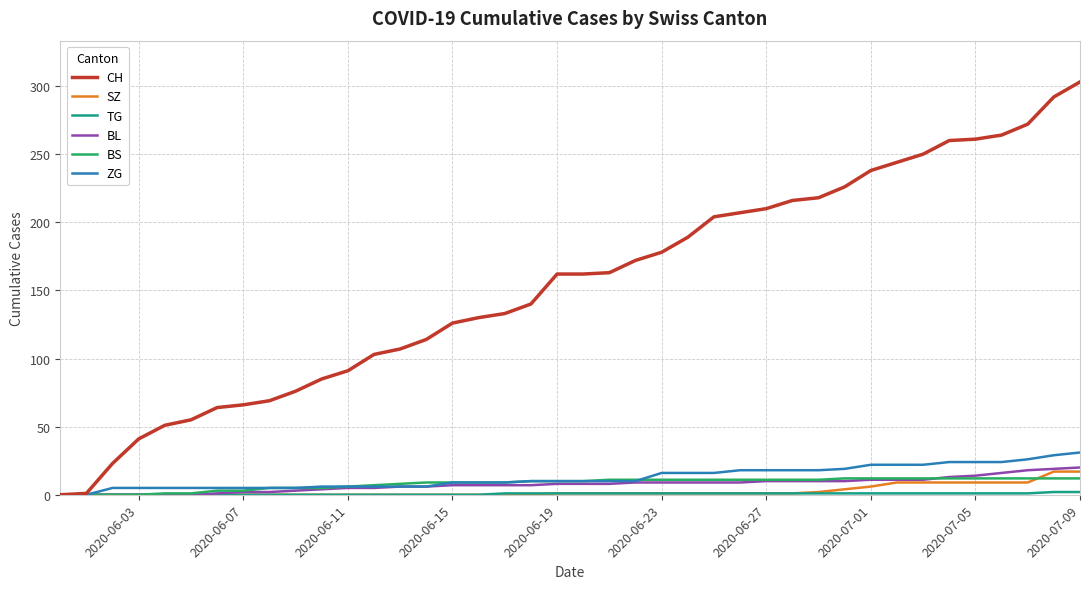

Which series has the largest total across all categories?

CH